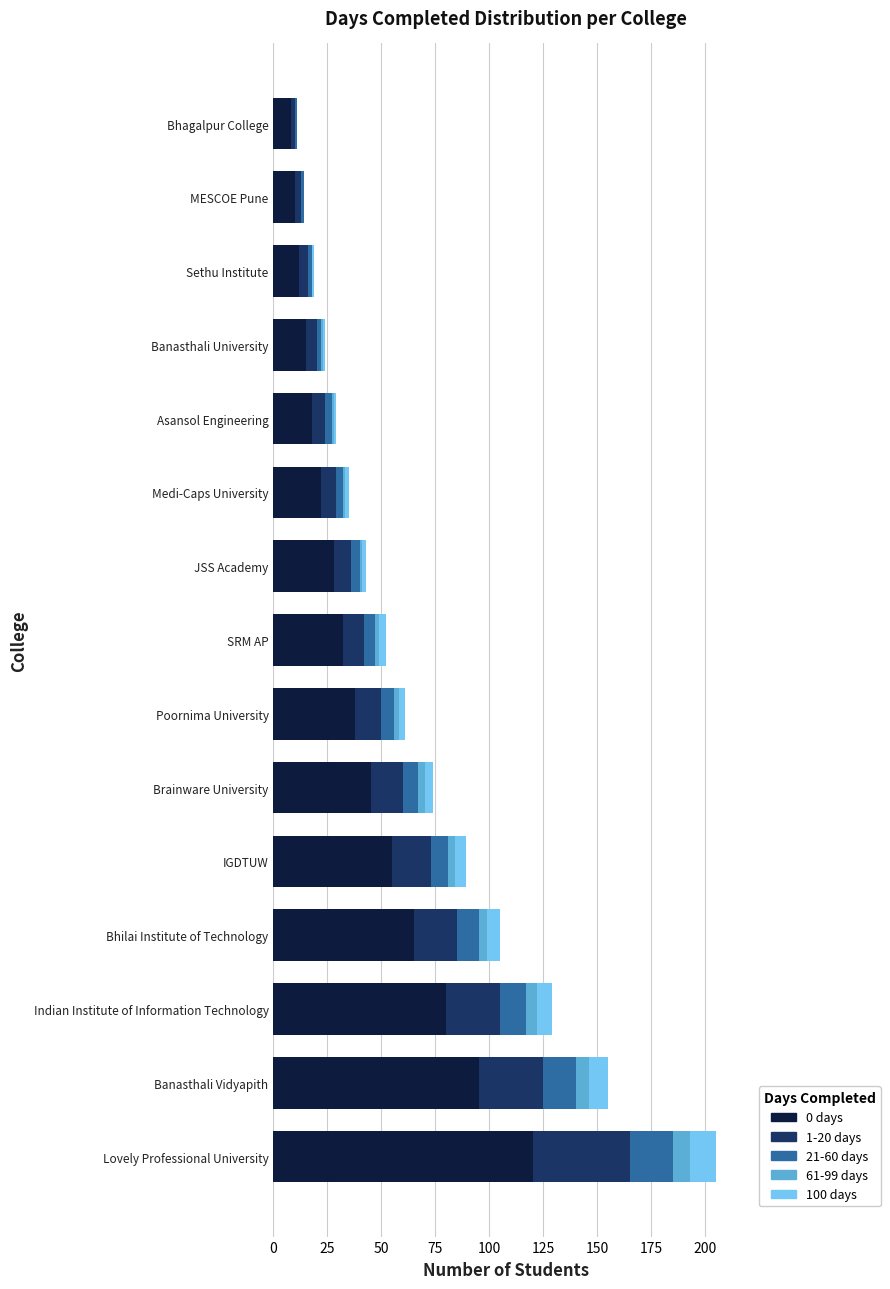

Which category has the highest value in the 0 days series?

Lovely Professional University